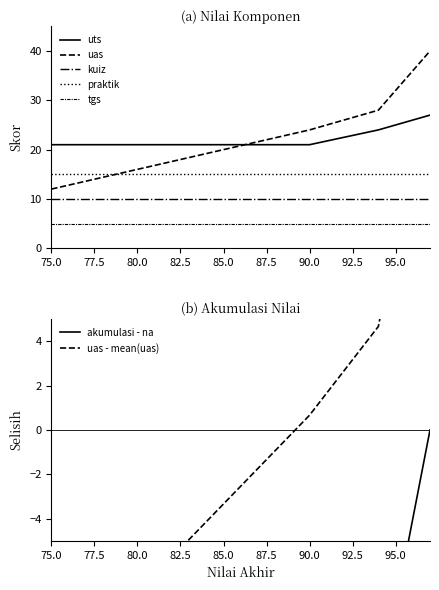

Which series changed the most between 85 and 90?

uas